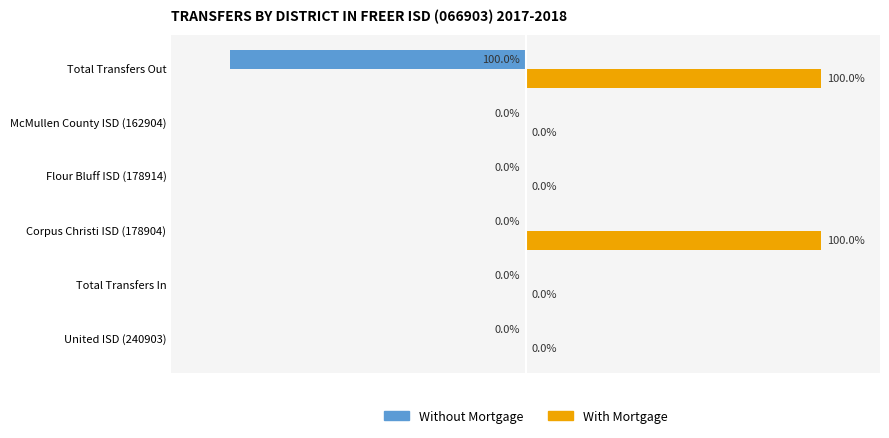

Is the value of With Mortgage at Total Transfers Out greater than the value of Without Mortgage at United ISD (240903)?

Yes